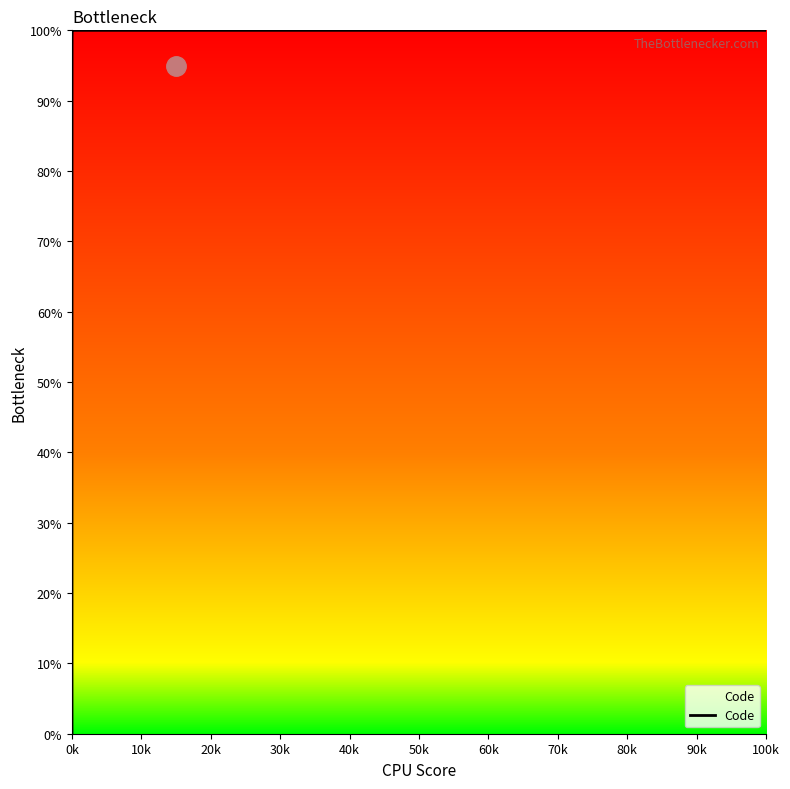

How many values are below 97?

5